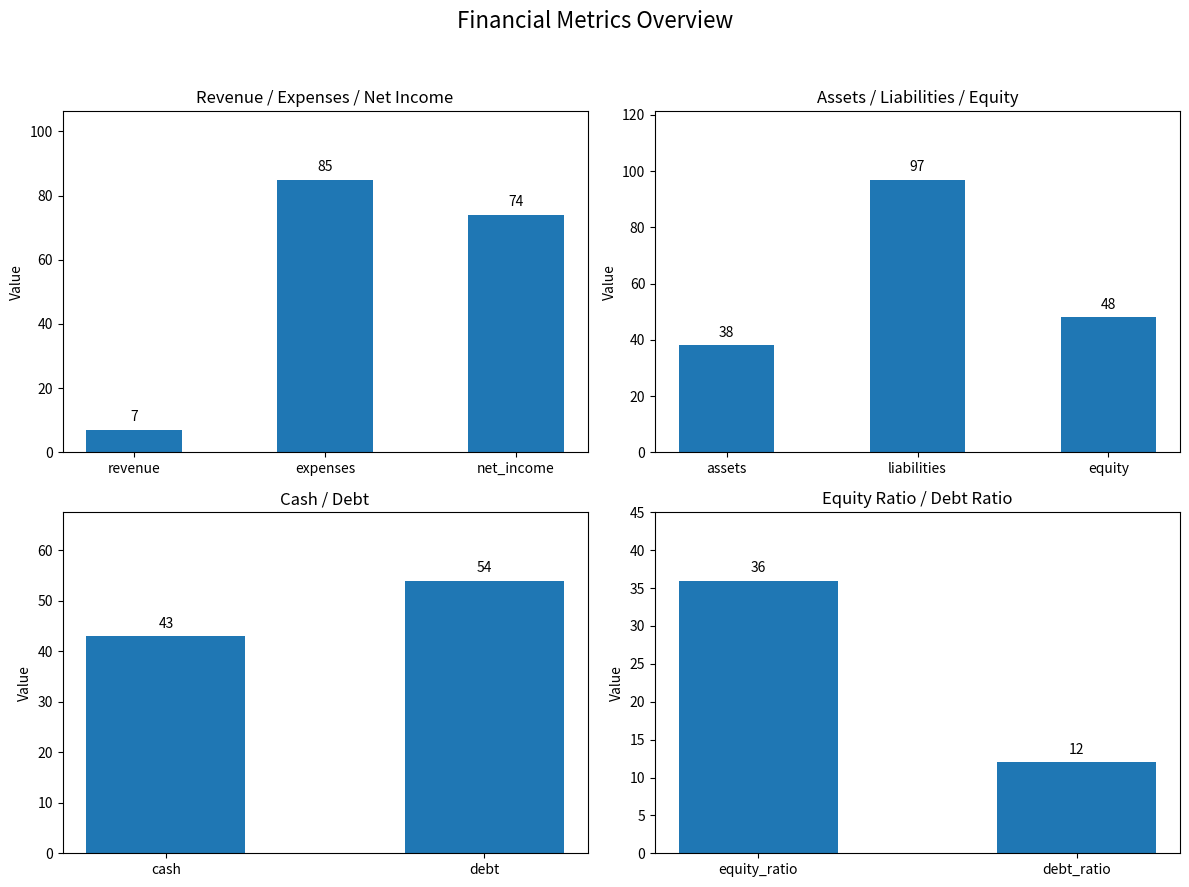

Which category has the lowest value across all series?

revenue